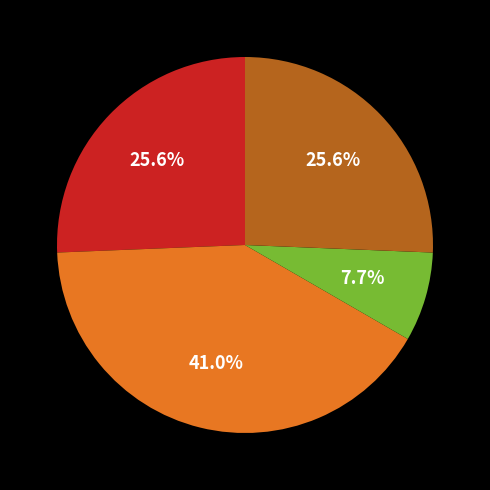

Is there any slice that represents more than half of the pie?

No